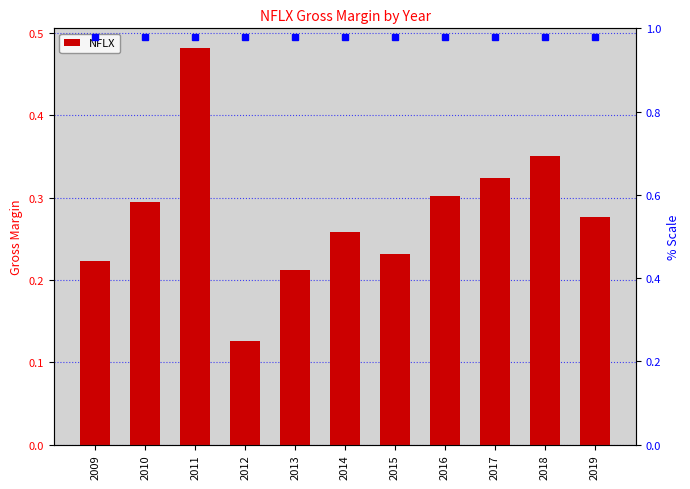

List the labels in order of value, largest first.

2011, 2018, 2017, 2016, 2010, 2019, 2014, 2015, 2009, 2013, 2012